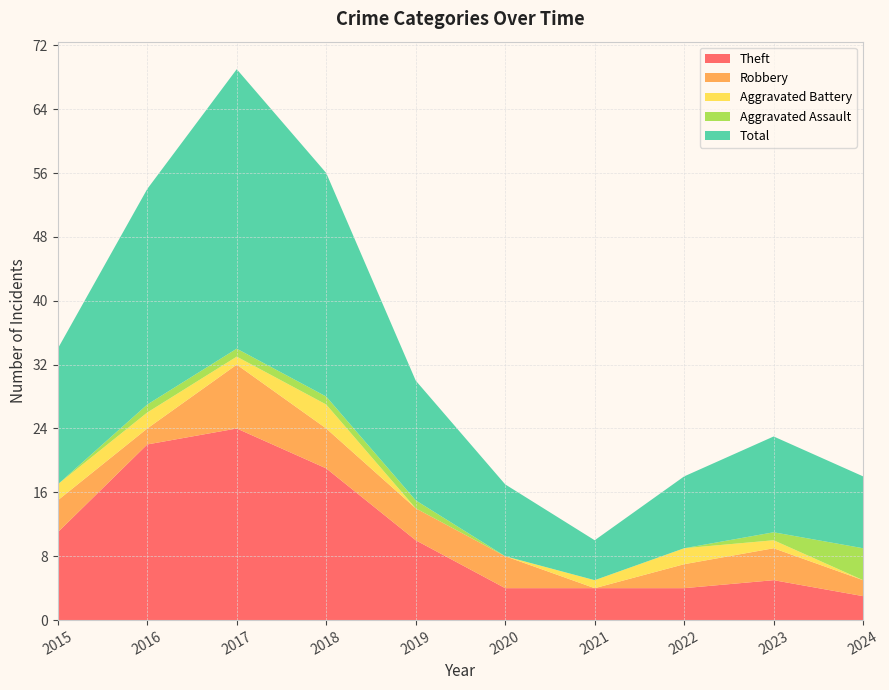

Reading left to right, list all the values displayed in this chart.

Theft: 11	22	24	19	10	4	4	4	5	3
Robbery: 4	2	8	5	4	4	0	3	4	2
Aggravated Battery: 2	2	1	3	0	0	1	2	1	0
Aggravated Assault: 0	1	1	1	1	0	0	0	1	4
Total: 17	27	35	28	15	9	5	9	12	9